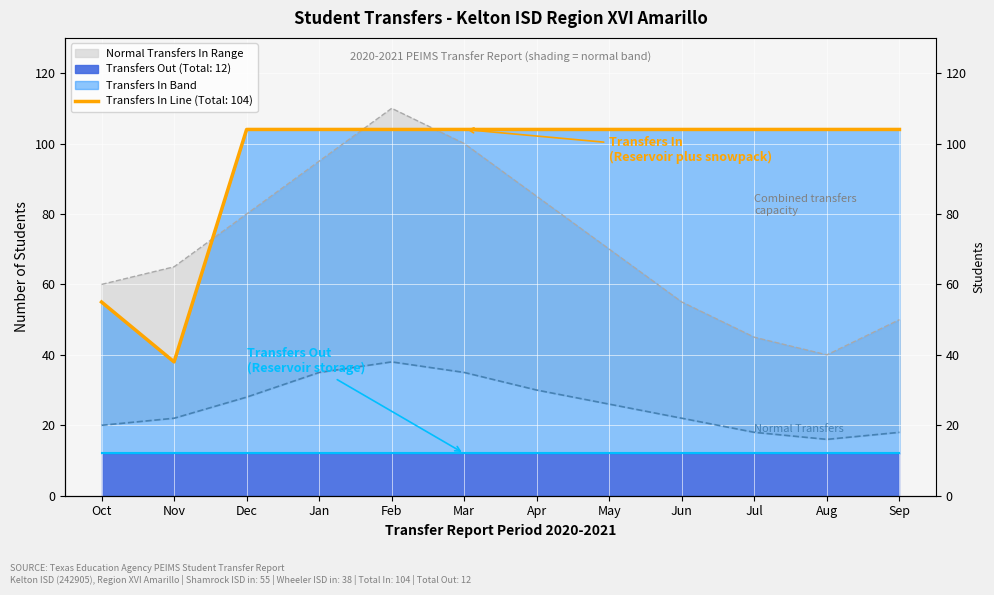

At which category does the data reach its first local valley?

Nov